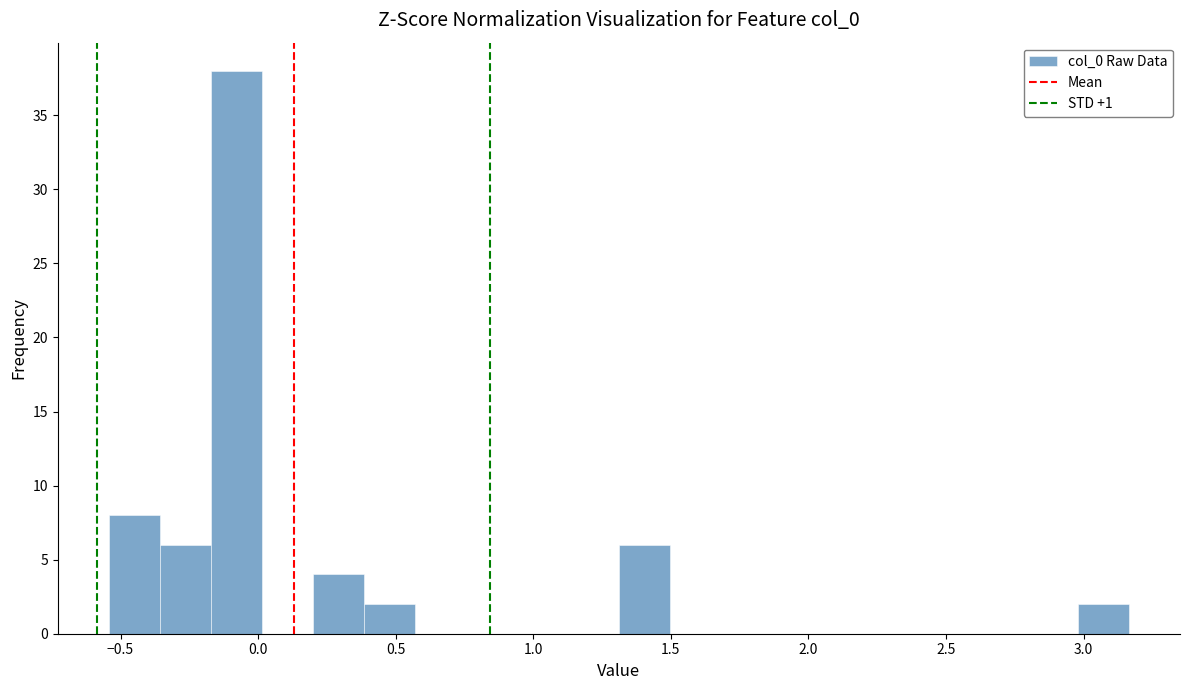

Around what value on the x-axis is the tallest bar? Give the approximate position of its centre, as read against the axis.

-0.10